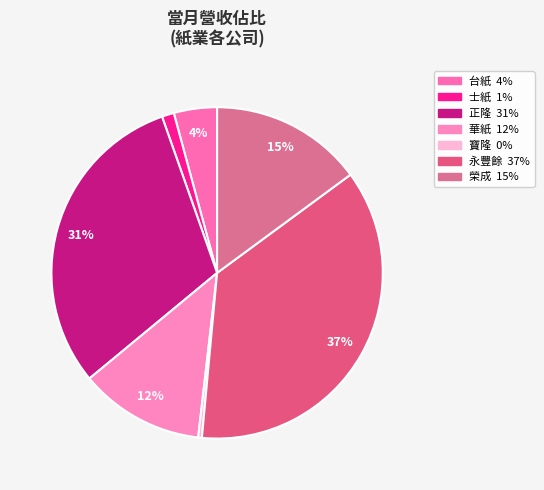

Is the sum of 正隆 and 華紙 greater than half?

No